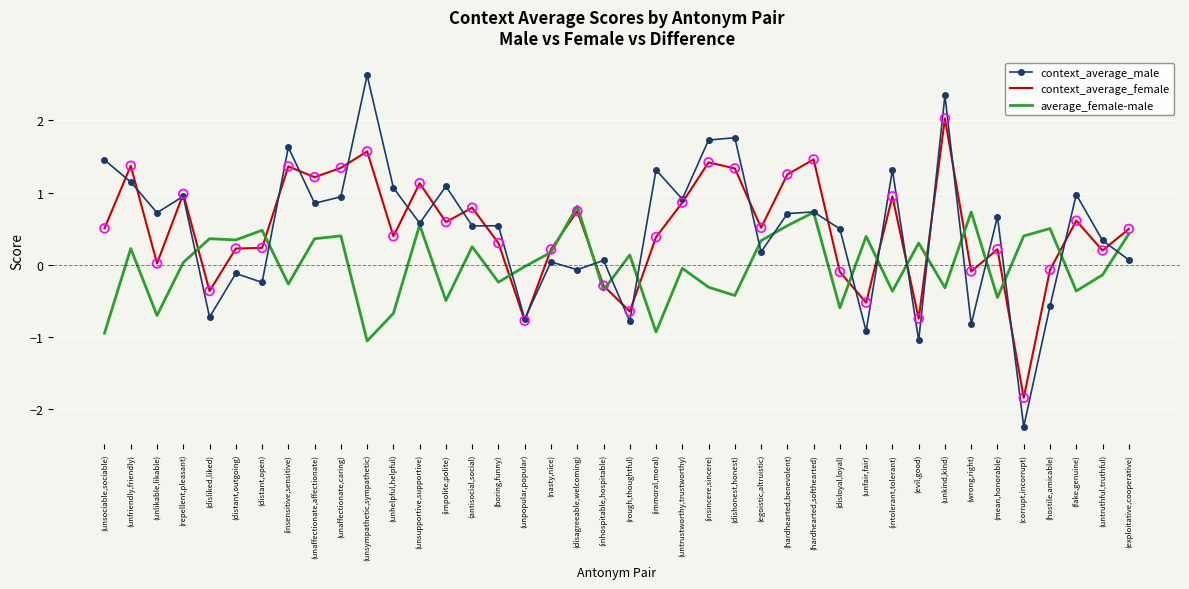

At how many categories does at least one series exceed 0?

39